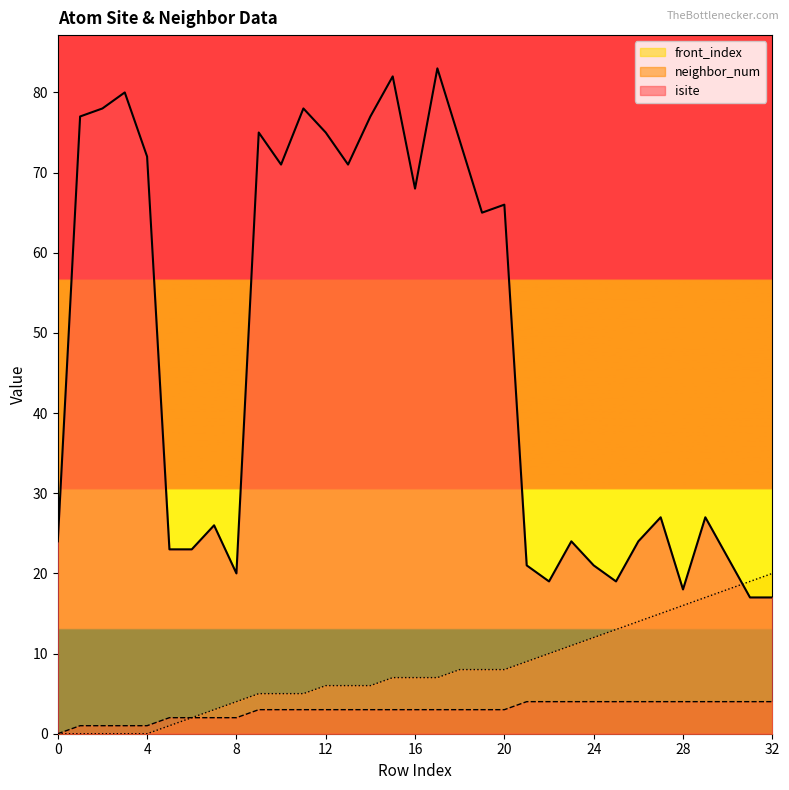

True or false: front_index has a value of 3 at 25.

False